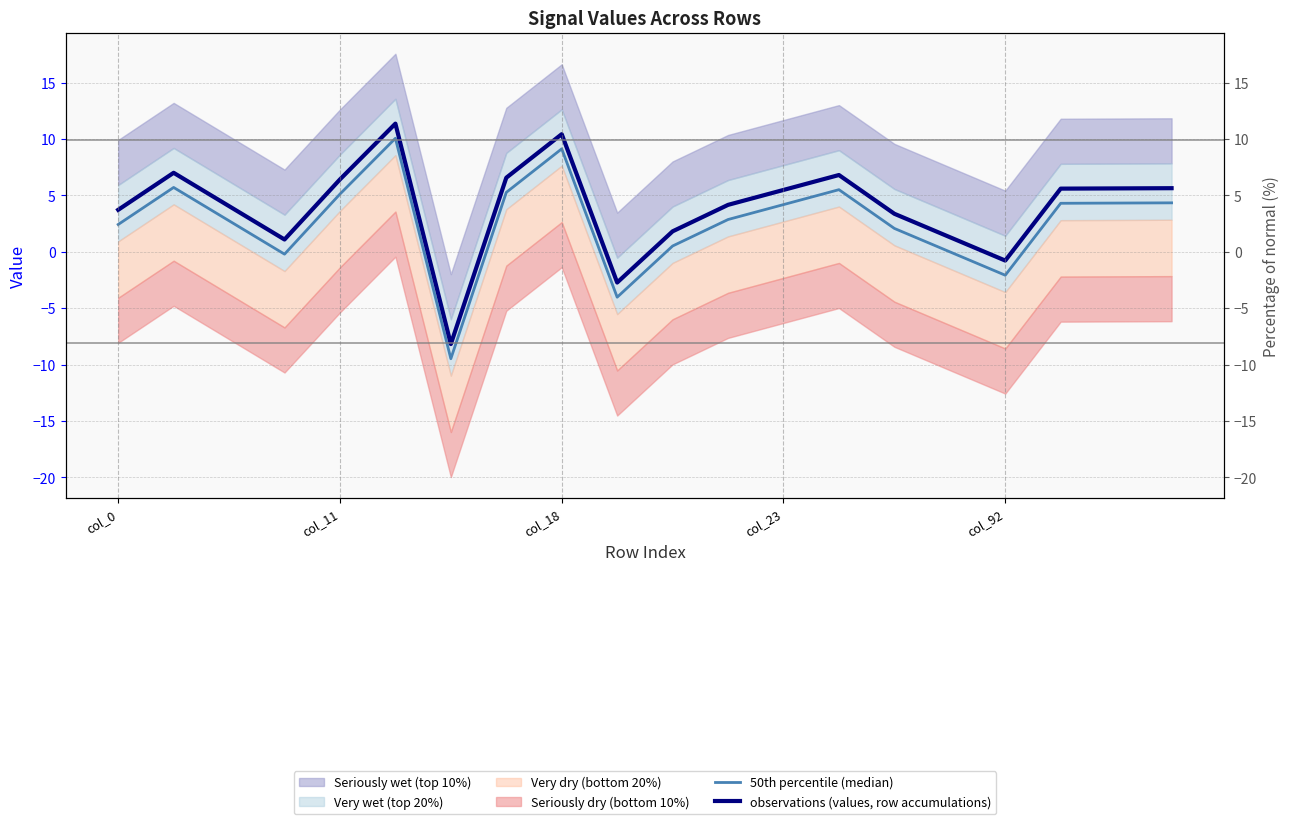

What value does the observations (values, row accumulations) series have at col_18?

10.4